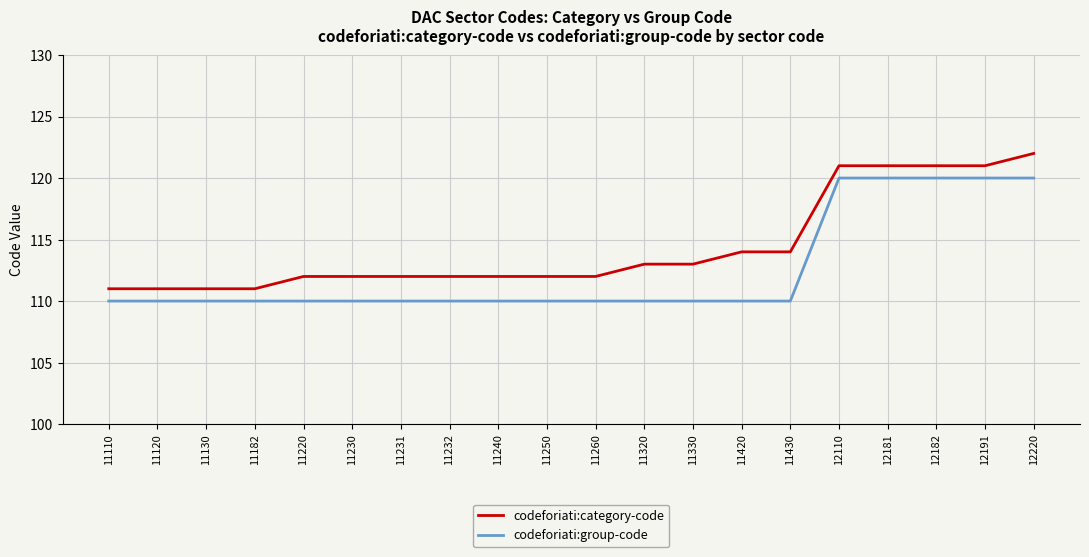

The value of codeforiati:category-code at 11420 is 43. True or false?

False